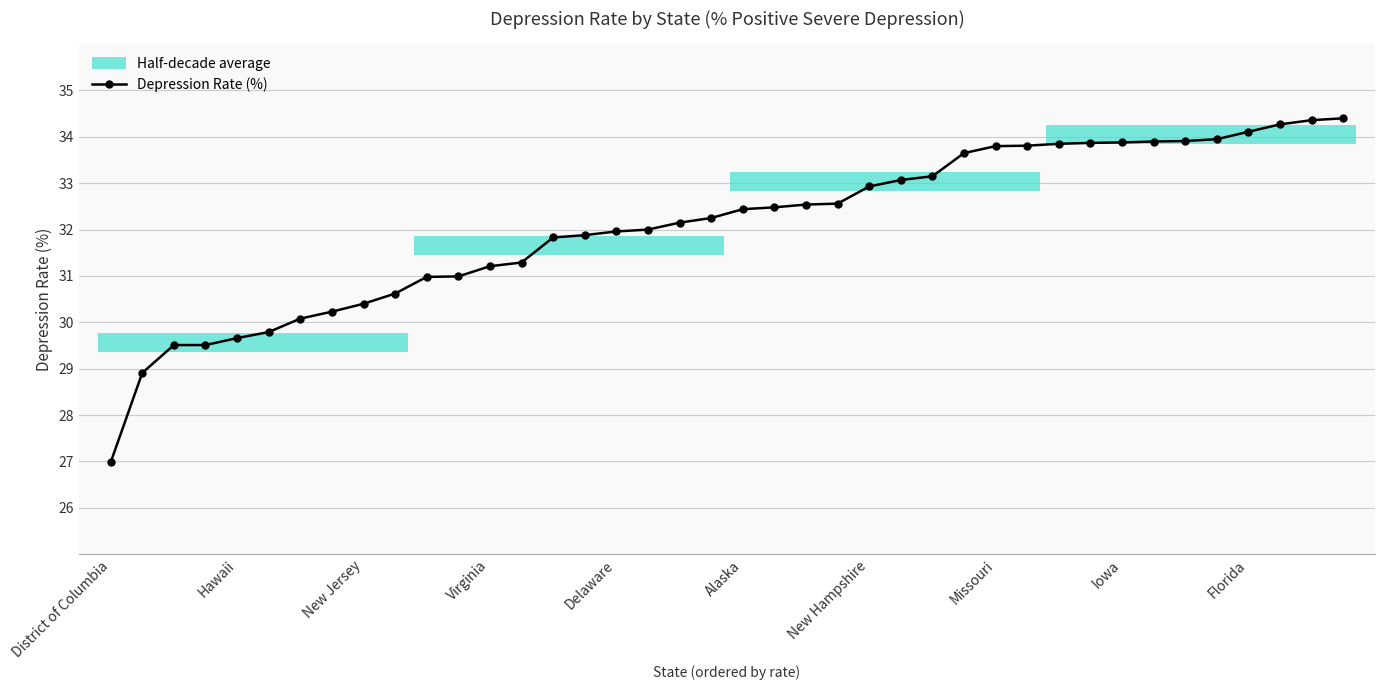

What is the change in value from 15 to 35?

+2.1